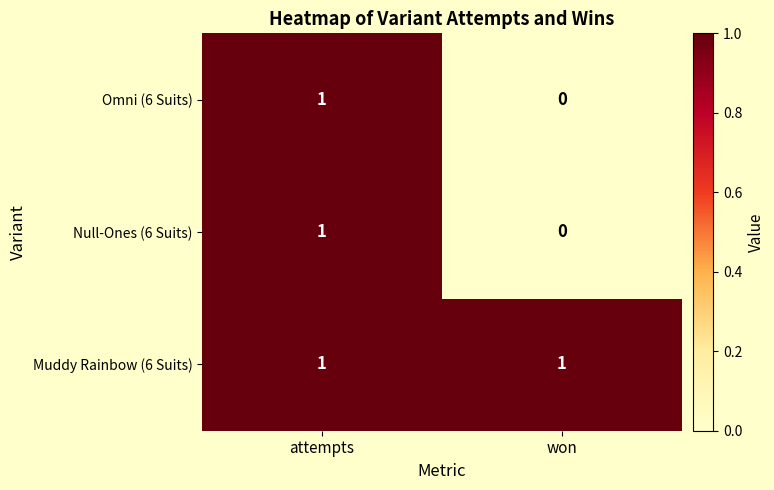

The value of Null-Ones (6 Suits) at attempts is 0. True or false?

False